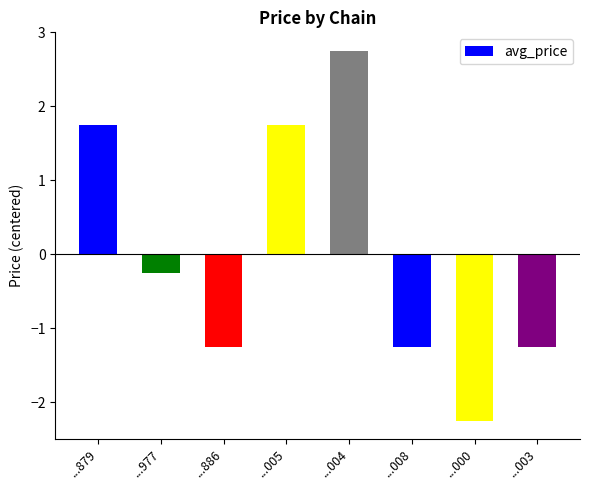

Is it true that the value at ...003 is -0.7?

False